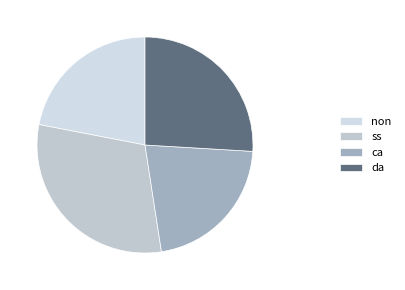

What percentage is NOT represented by ss?

69.5%